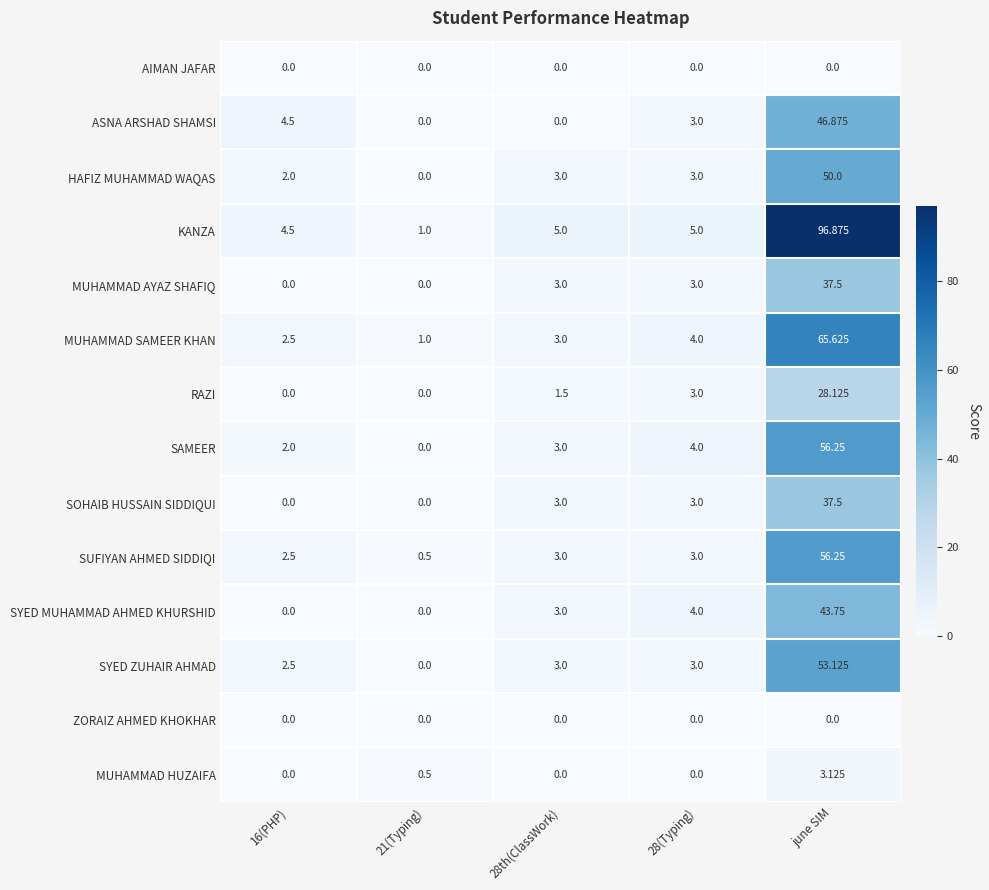

At how many categories does at least one series exceed 58?

1